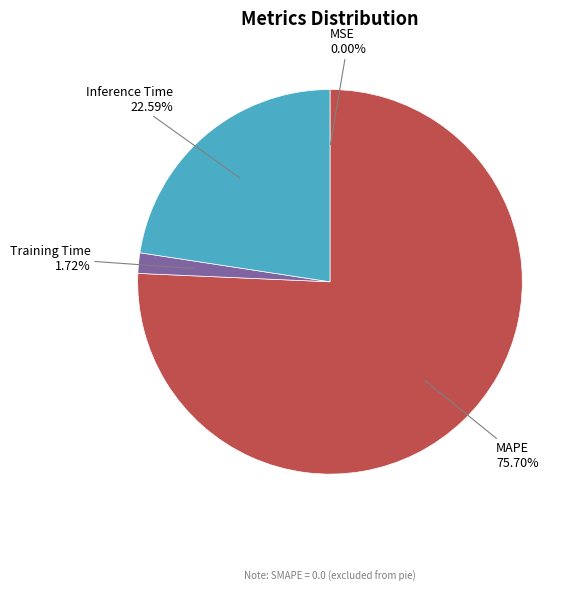

Is there a majority slice in this chart?

Yes